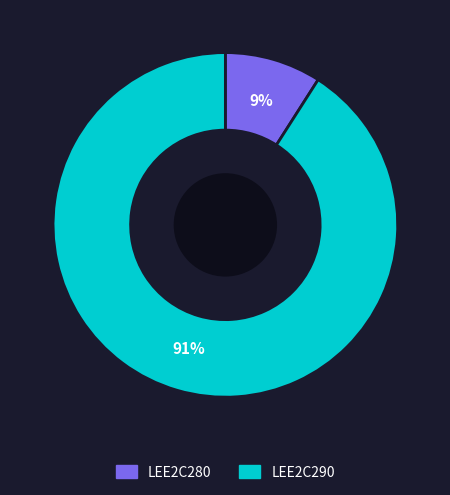

True or false: LEE2C290 accounts for 98% of the total.

False